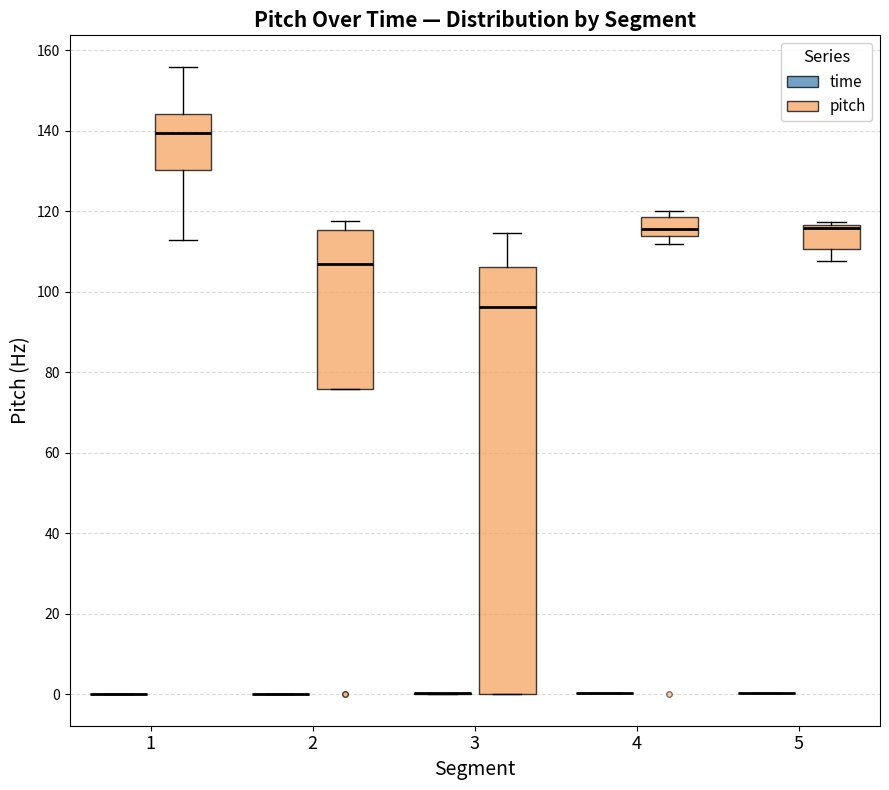

Reading left to right, read every box against the y-axis: the position of its median line, the range the box covers, and the ends of its whiskers. The values are not printed on the chart, so give them approximately, as read against the axis.

1 (time): box collapsed to a line at 0, whiskers 0 to 0
1 (pitch): median 140, box 130 to 144, whiskers 112 to 156
2 (time): box collapsed to a line at 0, whiskers 0 to 0
2 (pitch): median 106, box 76 to 116, whiskers 76 to 118
3 (time): box collapsed to a line at 0, whiskers 0 to 0
3 (pitch): median 96, box 0 to 106, whiskers 0 to 114
4 (time): box collapsed to a line at 0, whiskers 0 to 0
4 (pitch): median 116, box 114 to 118, whiskers 112 to 120
5 (time): box collapsed to a line at 0, whiskers 0 to 0
5 (pitch): median 116 (just below the box's upper edge), box 110 to 116, whiskers 108 to 118